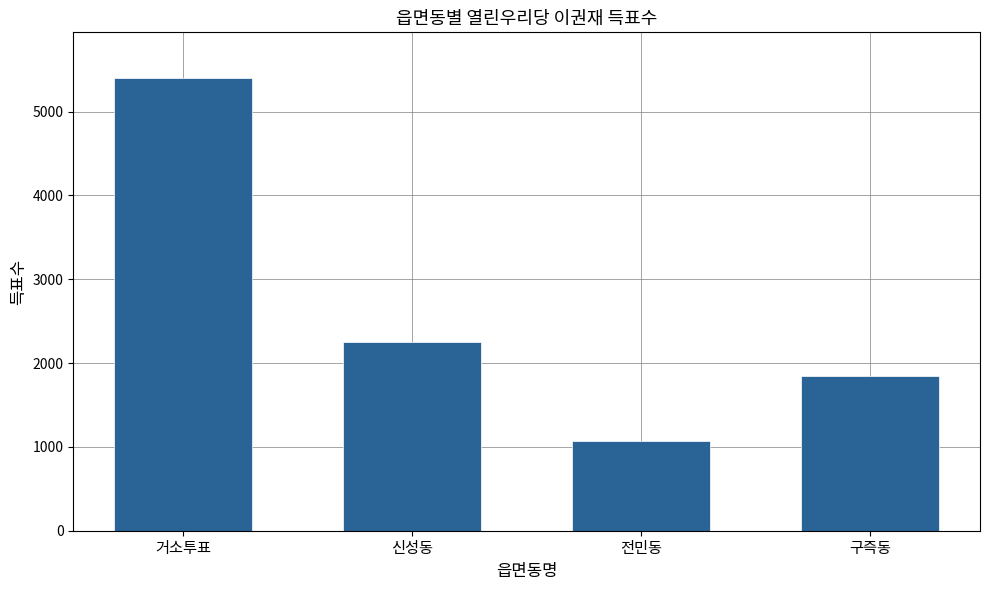

What is the difference between the second highest and minimum values?

1180